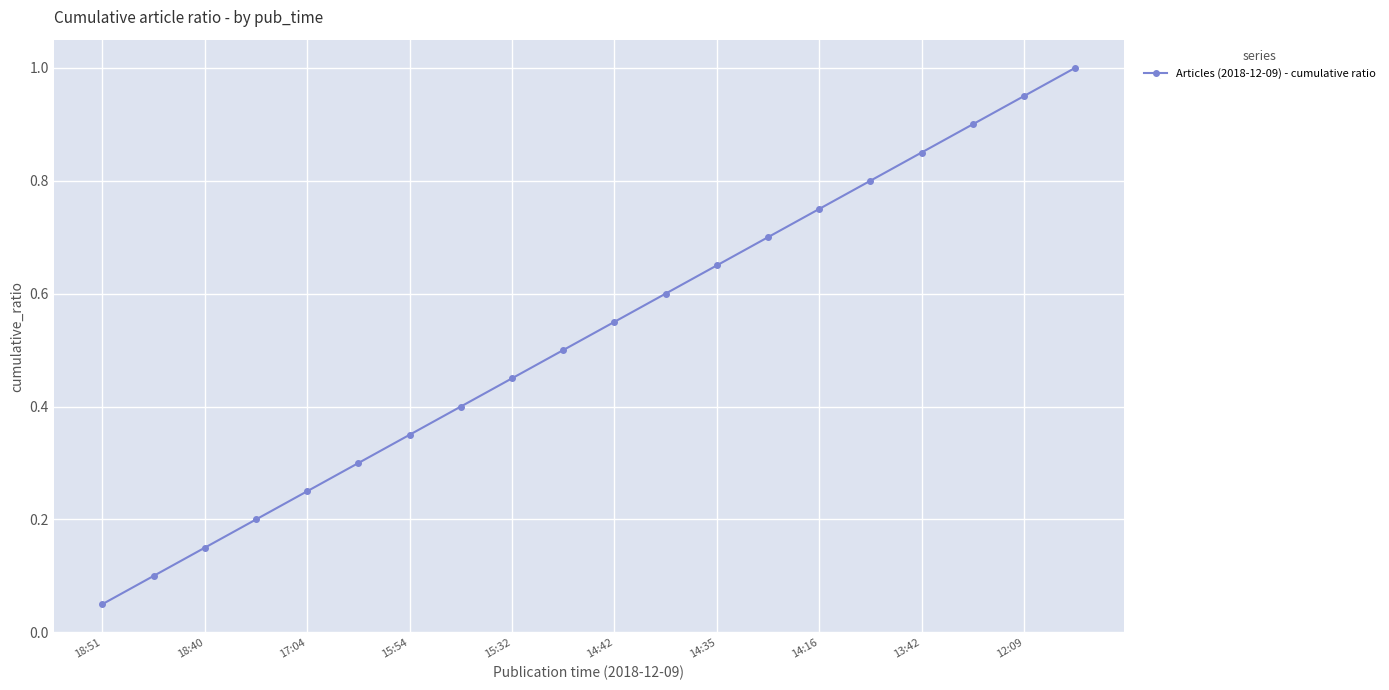

What is the sum of all values?

10.5